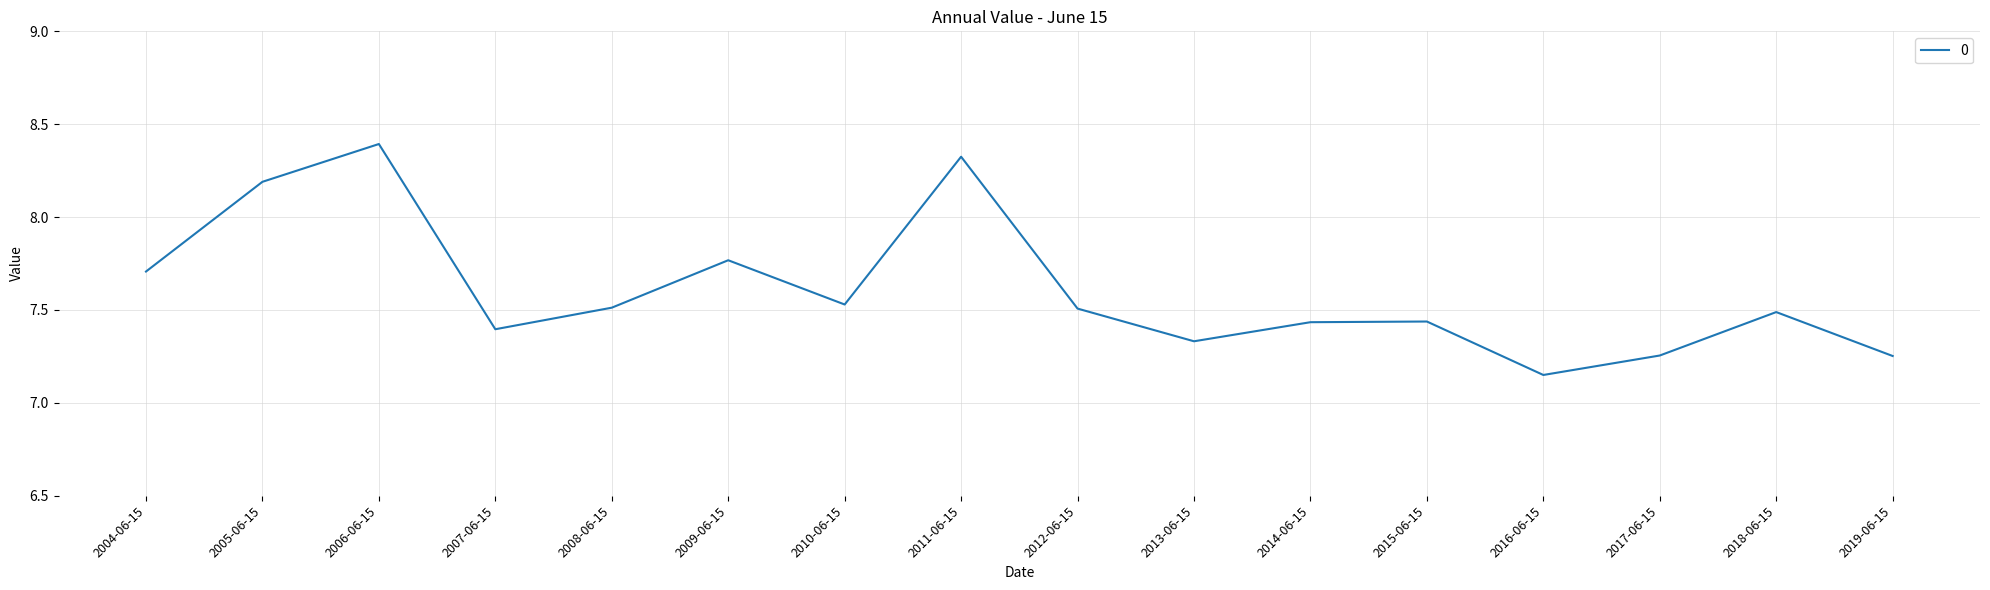

What position from the left is 2008-06-15?

5